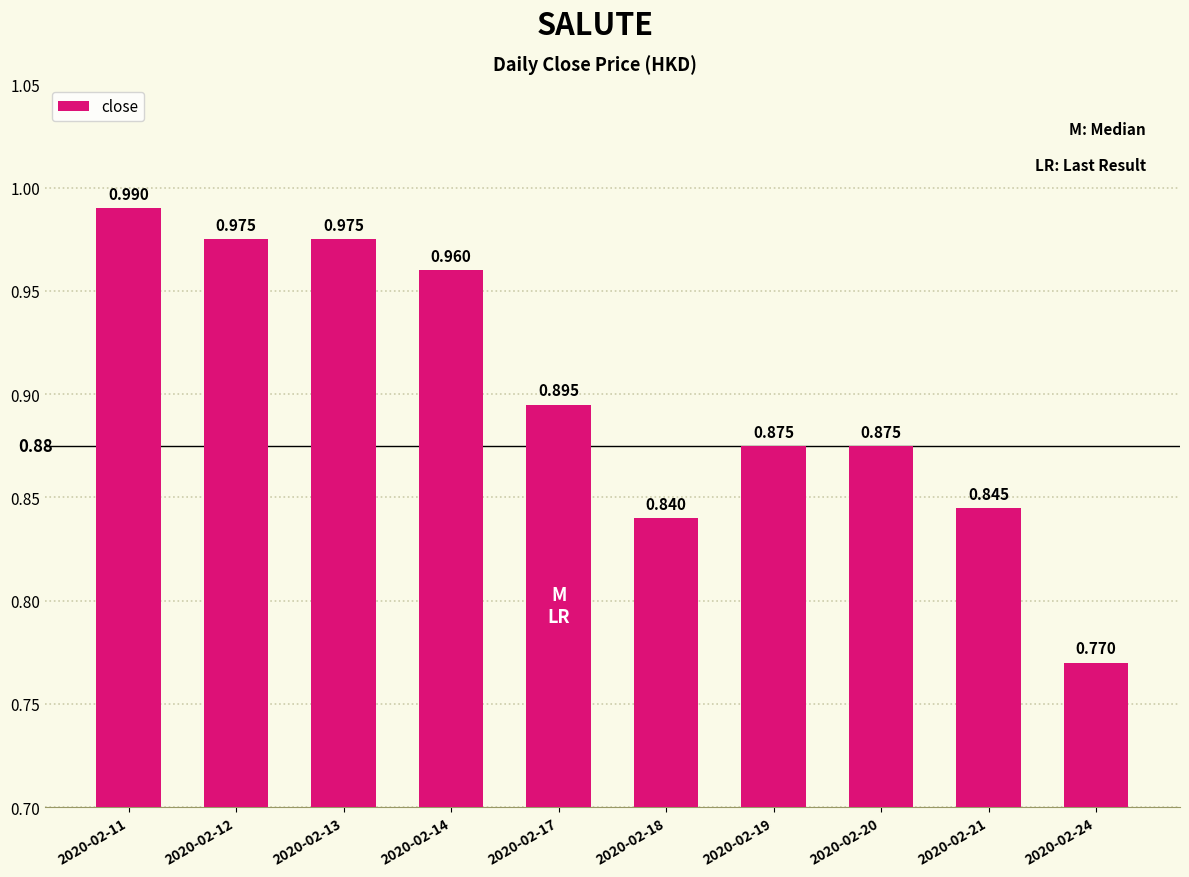

Reading right to left, extract all data points from this chart.

0.8	0.8	0.9	0.9	0.8	0.9	1.0	1.0	1.0	1.0